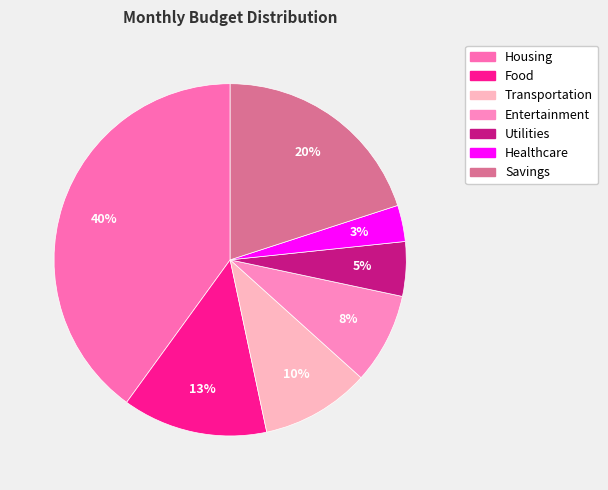

Is the sum of Transportation and Housing greater than half?

No